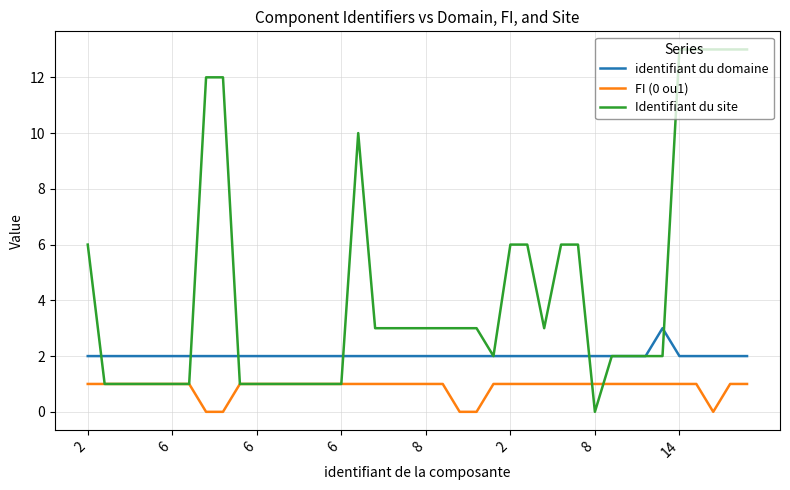

What is the greatest value displayed?

13